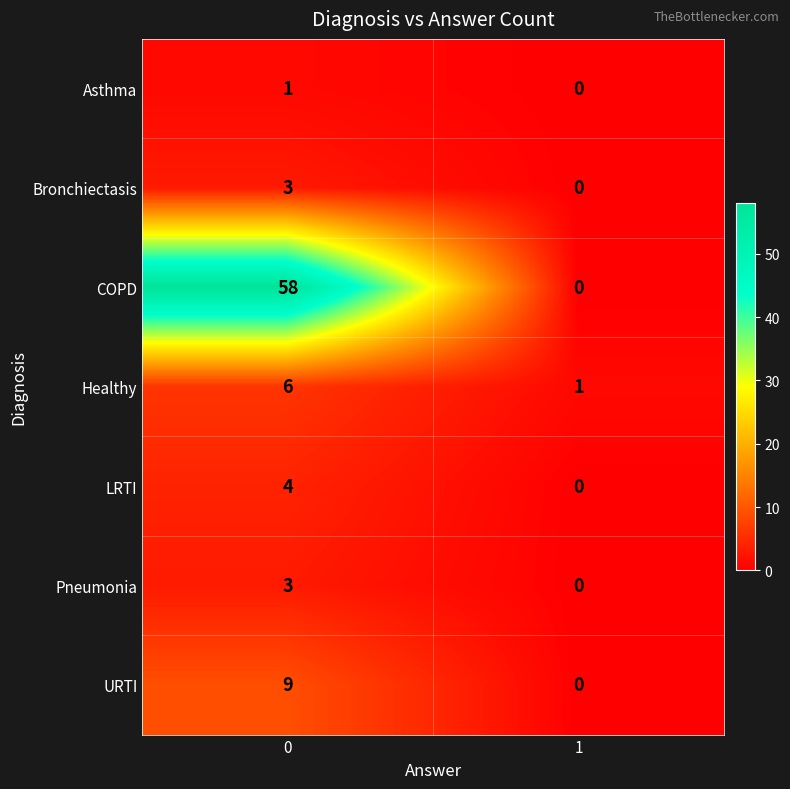

At which category does the chart reach its minimum across all series?

1